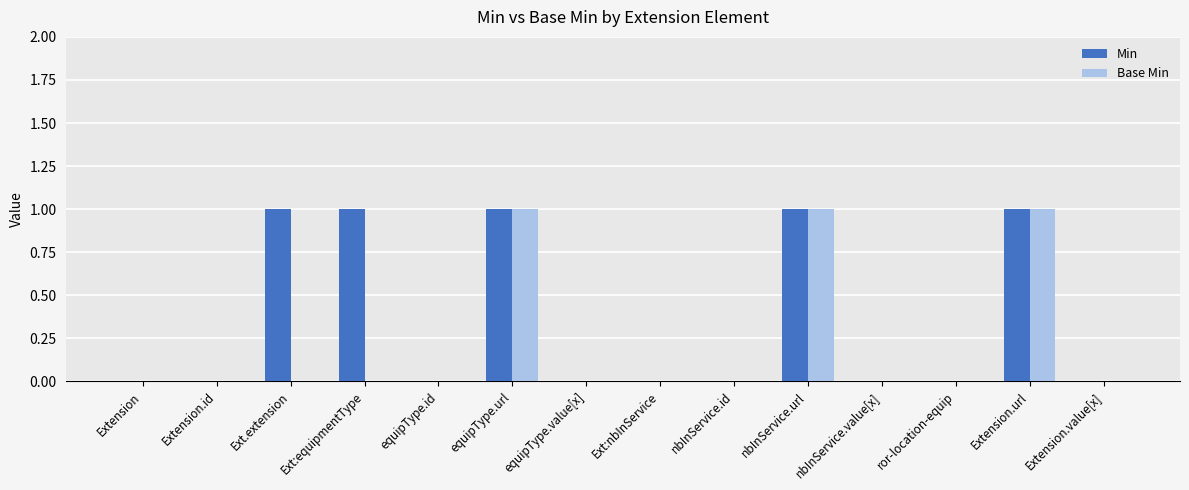

Is it true that Base Min equals 0 at equipType.value[x]?

True